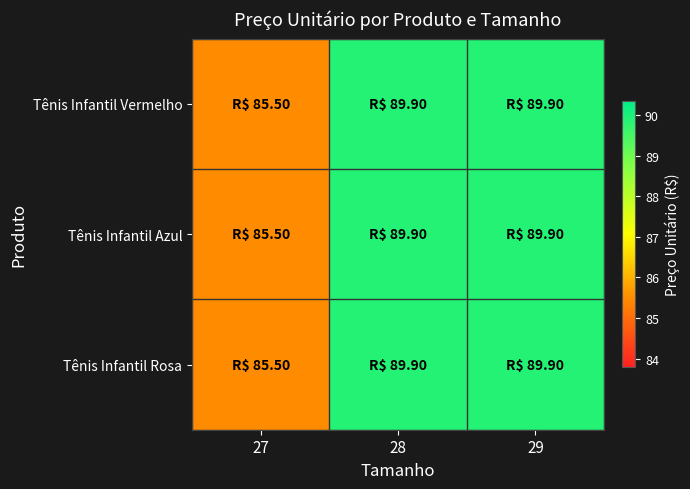

Which series has the largest total across all categories?

Tênis Infantil Vermelho